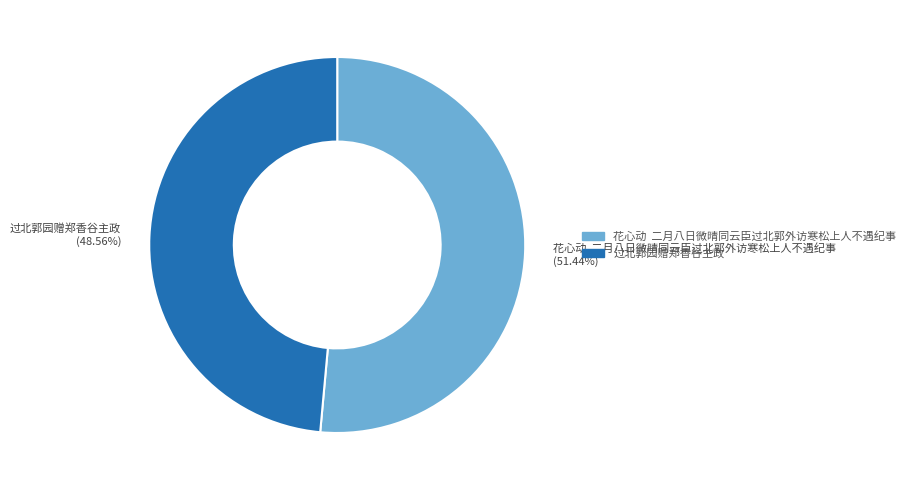

Is there any slice that represents more than half of the pie?

Yes